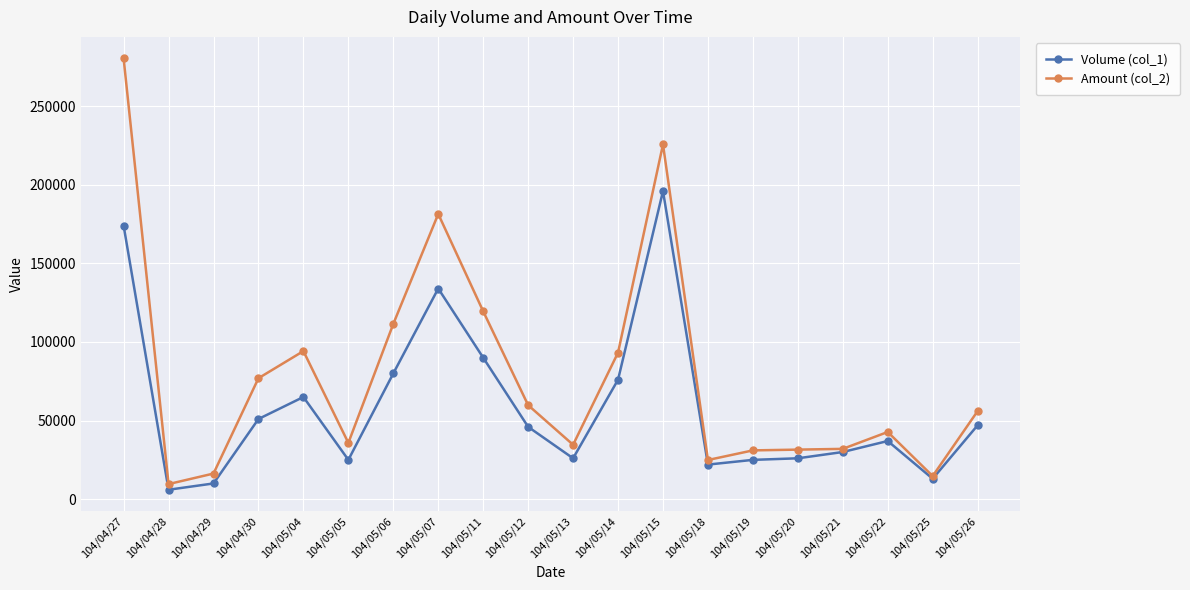

What is the sum of the Amount (col_2) values at 104/05/13 and 104/04/28?

44210